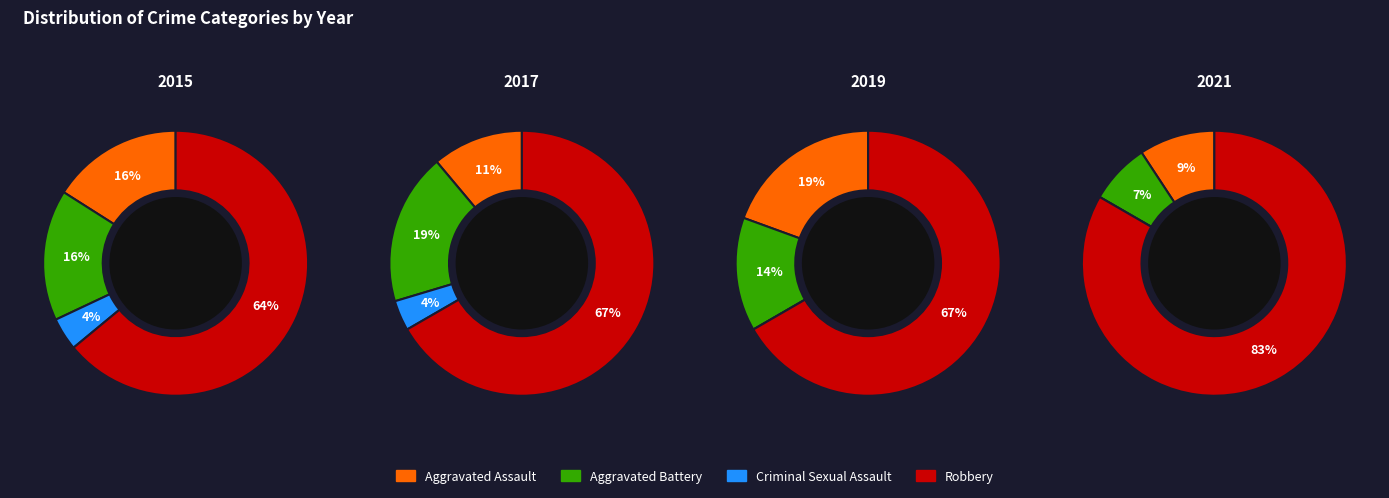

Rank the series at 7 from lowest to highest value.

Criminal Sexual Assault, Aggravated Assault, Aggravated Battery, Robbery